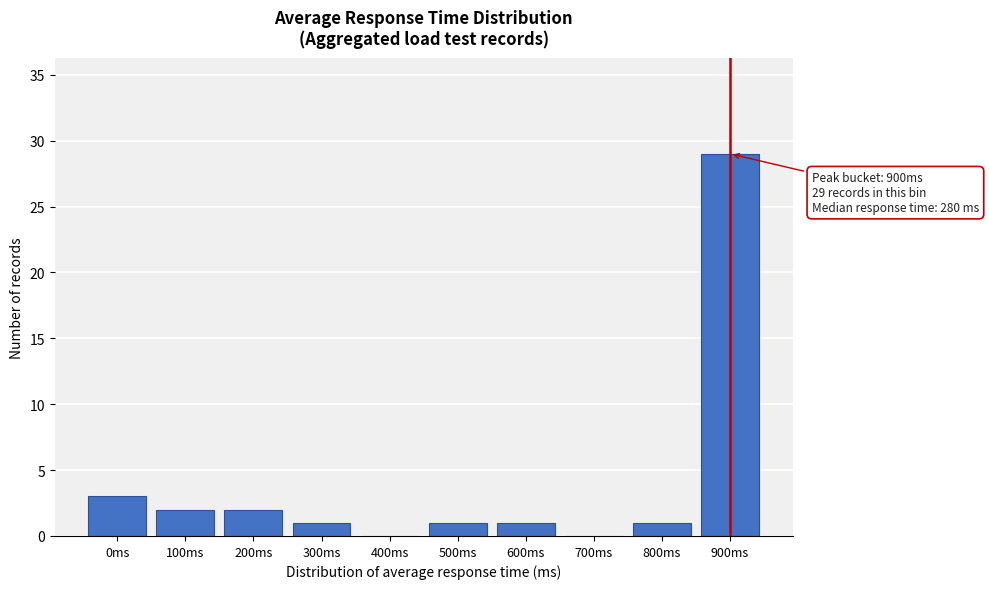

Reading left to right, extract all data points from this chart.

0ms=3	100ms=2	200ms=2	300ms=1	400ms=0	500ms=1	600ms=1	700ms=0	800ms=1	900ms=29